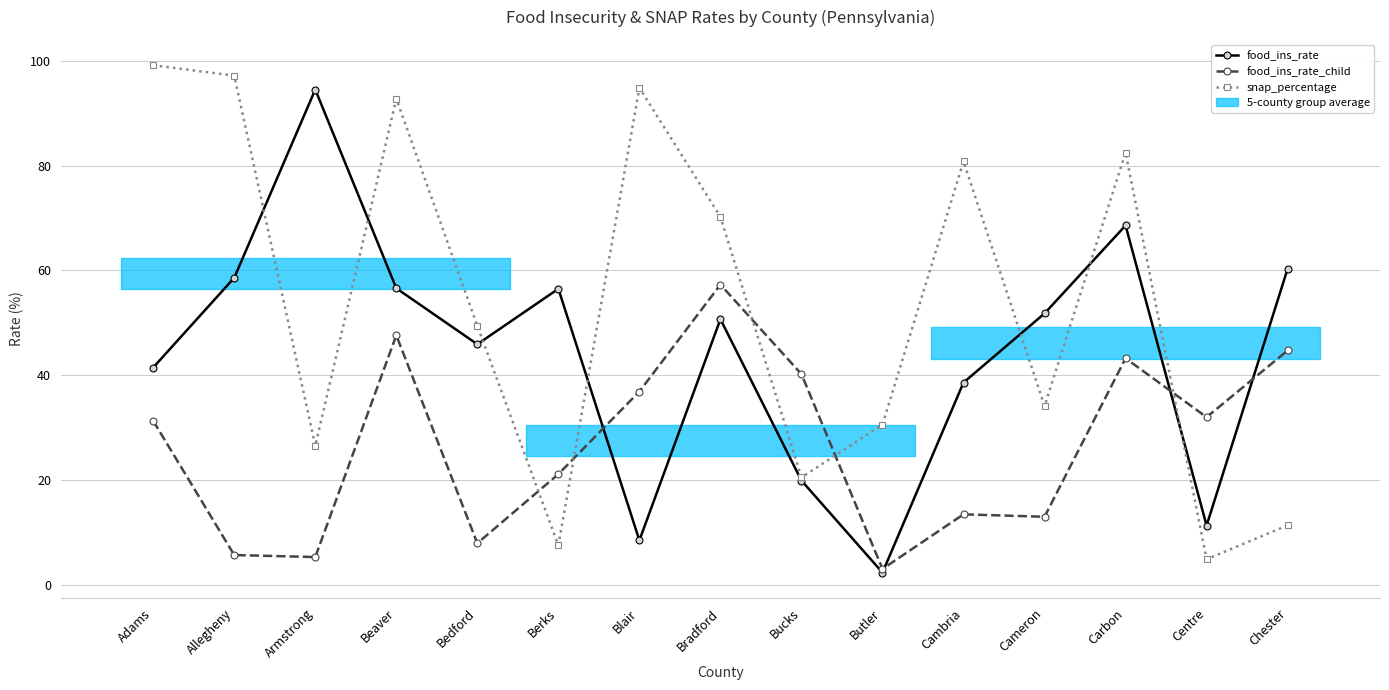

What is the spread (max minus min) of values at Allegheny?

91.5